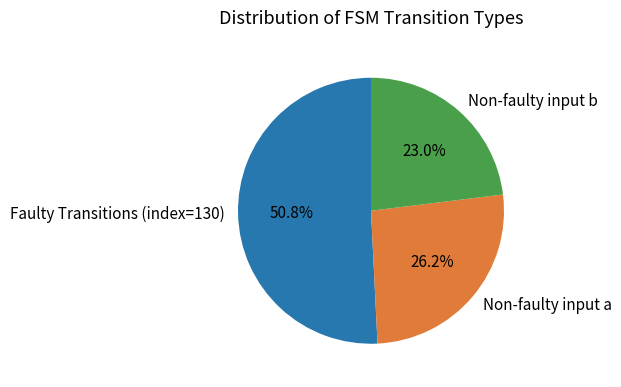

Which has a higher value, Faulty Transitions (index=130) or Non-faulty input a?

Faulty Transitions (index=130)